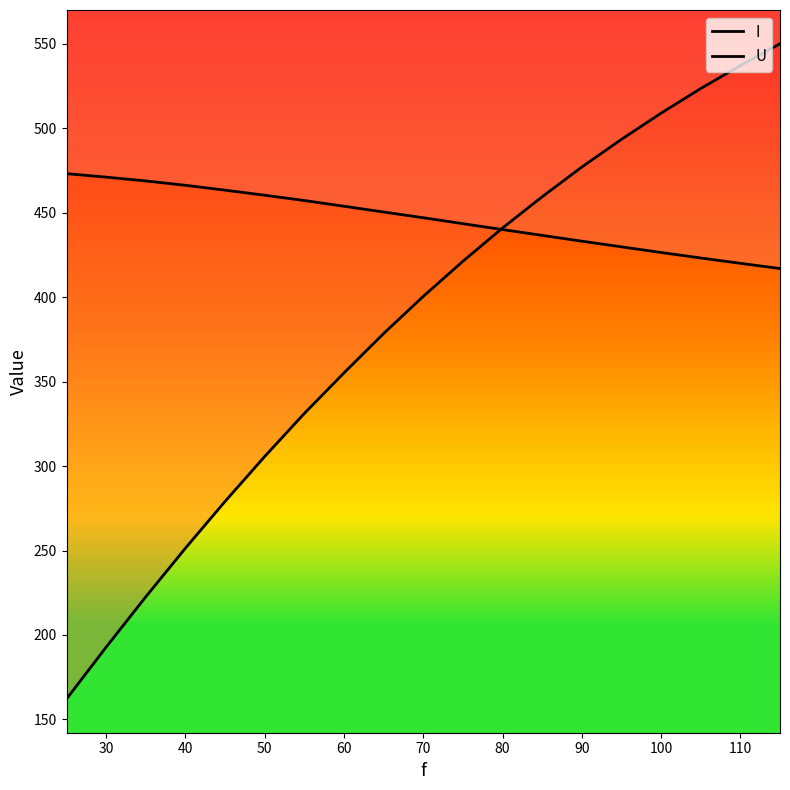

True or false: I has a value of 298.0 at 100.

False